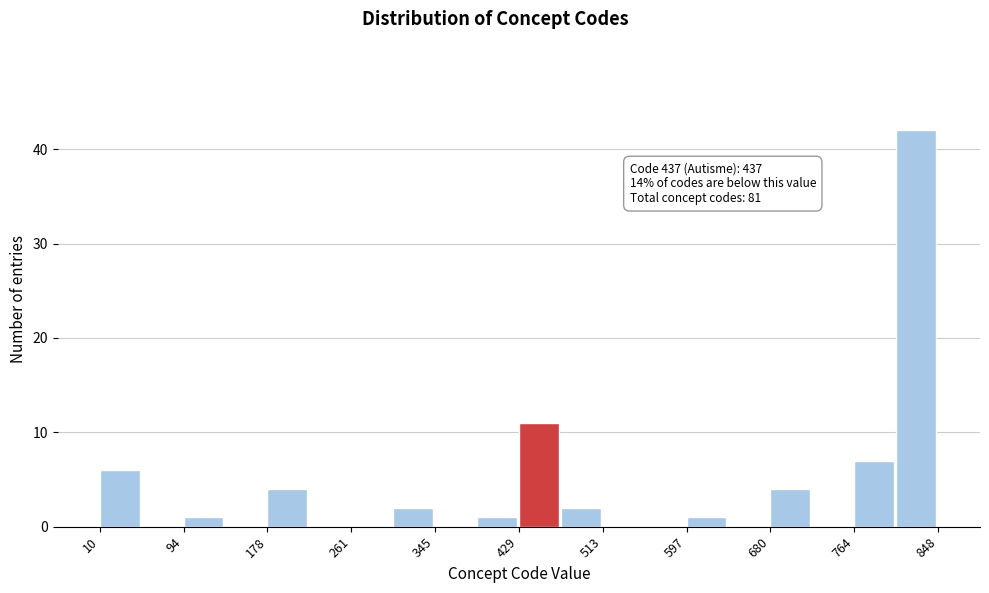

Over which range of the x-axis is the bar tallest?

810 to 850